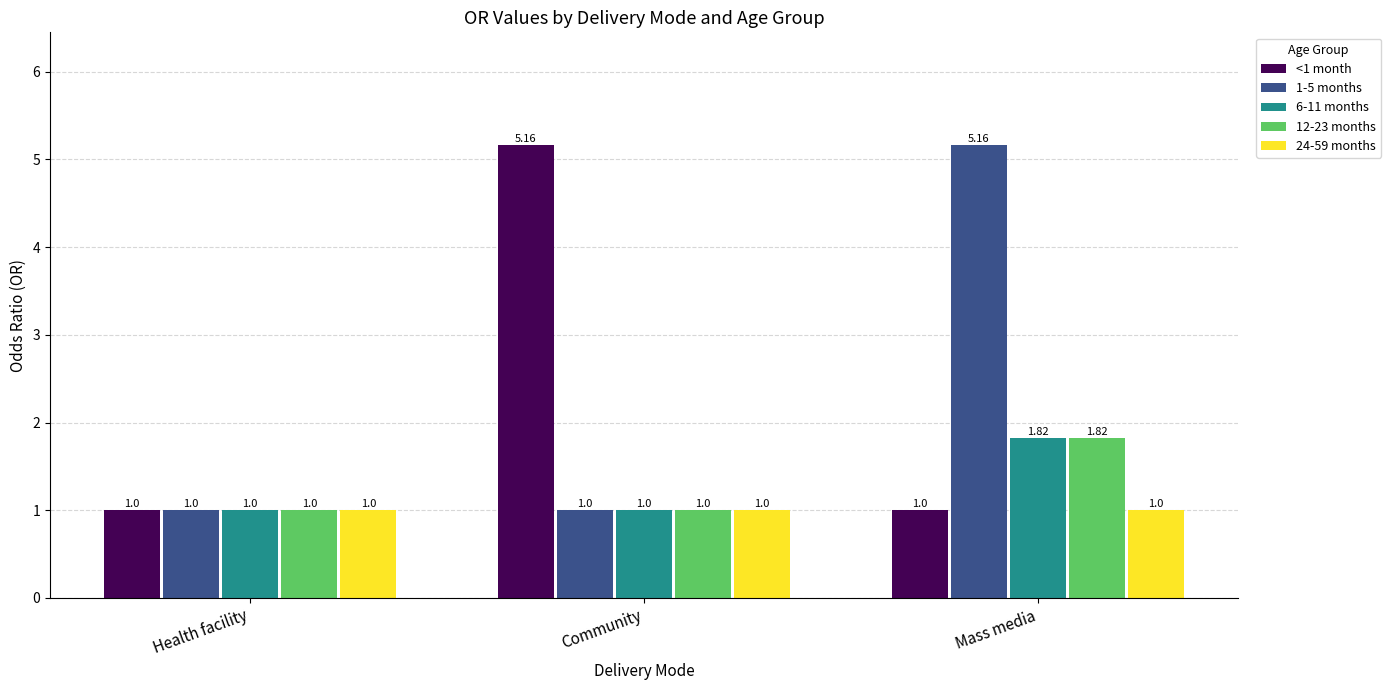

What is the difference between the highest and lowest values at Community?

4.2